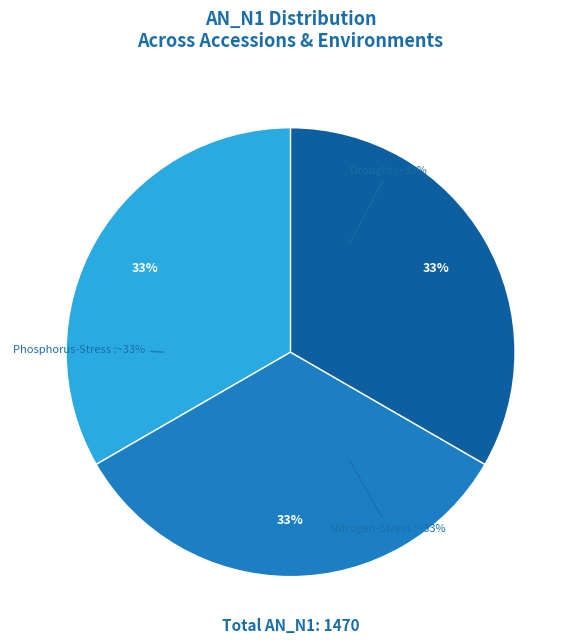

Does any single category account for the majority?

No